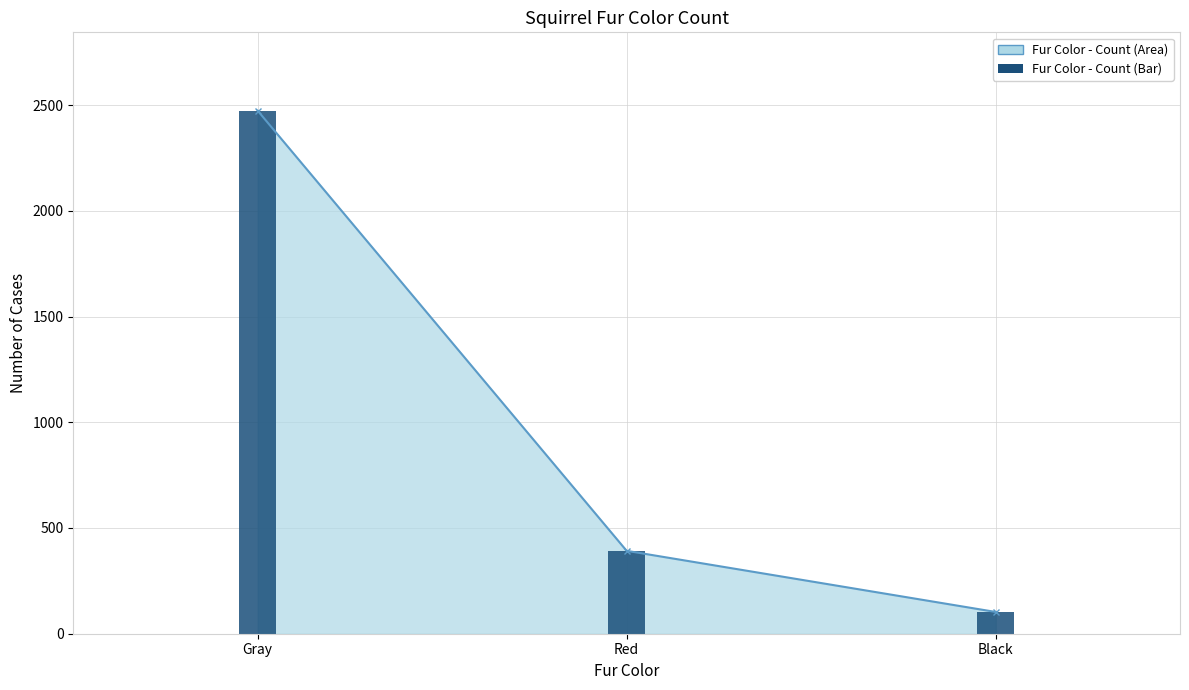

Reading right to left, transcribe all the data shown in this chart.

103	392	2473